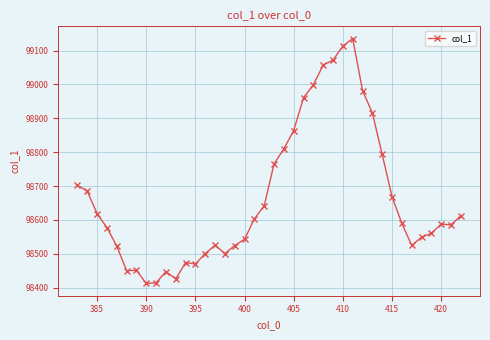

True or false: the data has more than 0 interior local peaks.

True